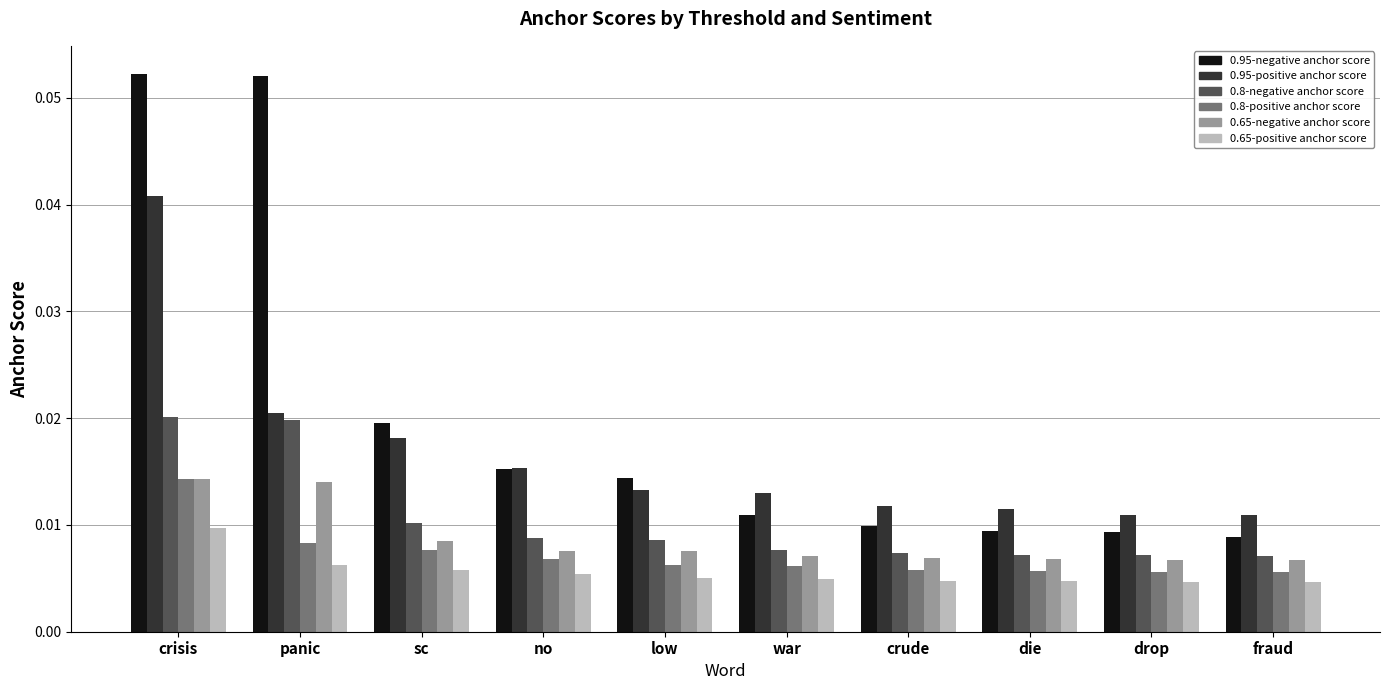

At how many categories does at least one series exceed 0?

10